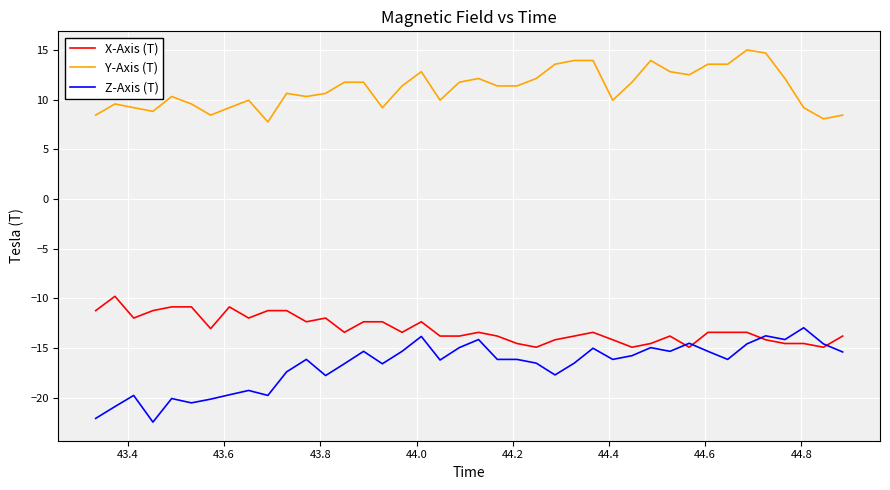

Which series has the largest total across all categories?

Y-Axis (T)